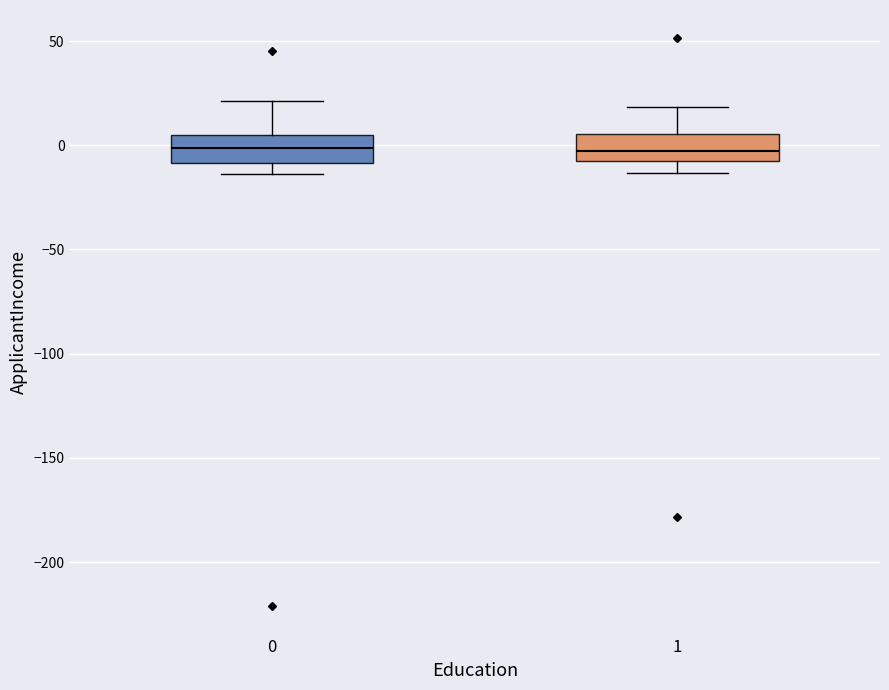

Where does the median line of the box at x = 1 sit on the y-axis? The values are not printed on the chart, so give them approximately, as read against the axis.

-5